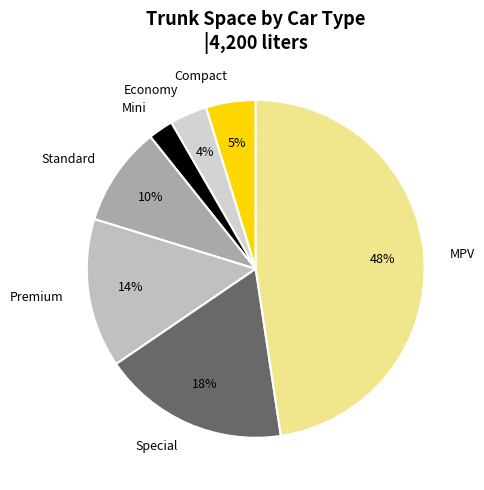

Is it true that Standard is 10% of the pie?

True